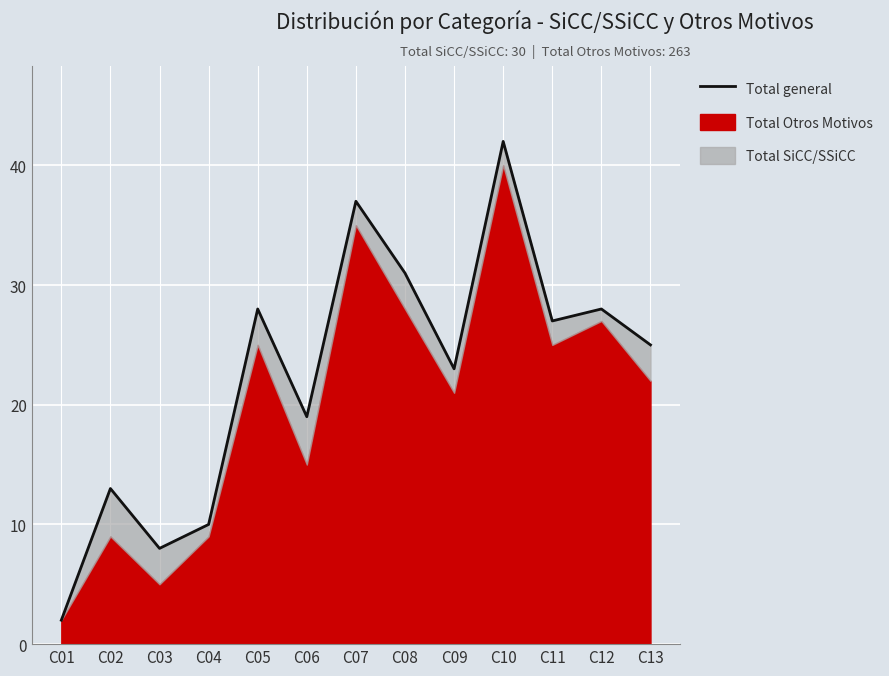

What is the value of the 8th point from the left?

31